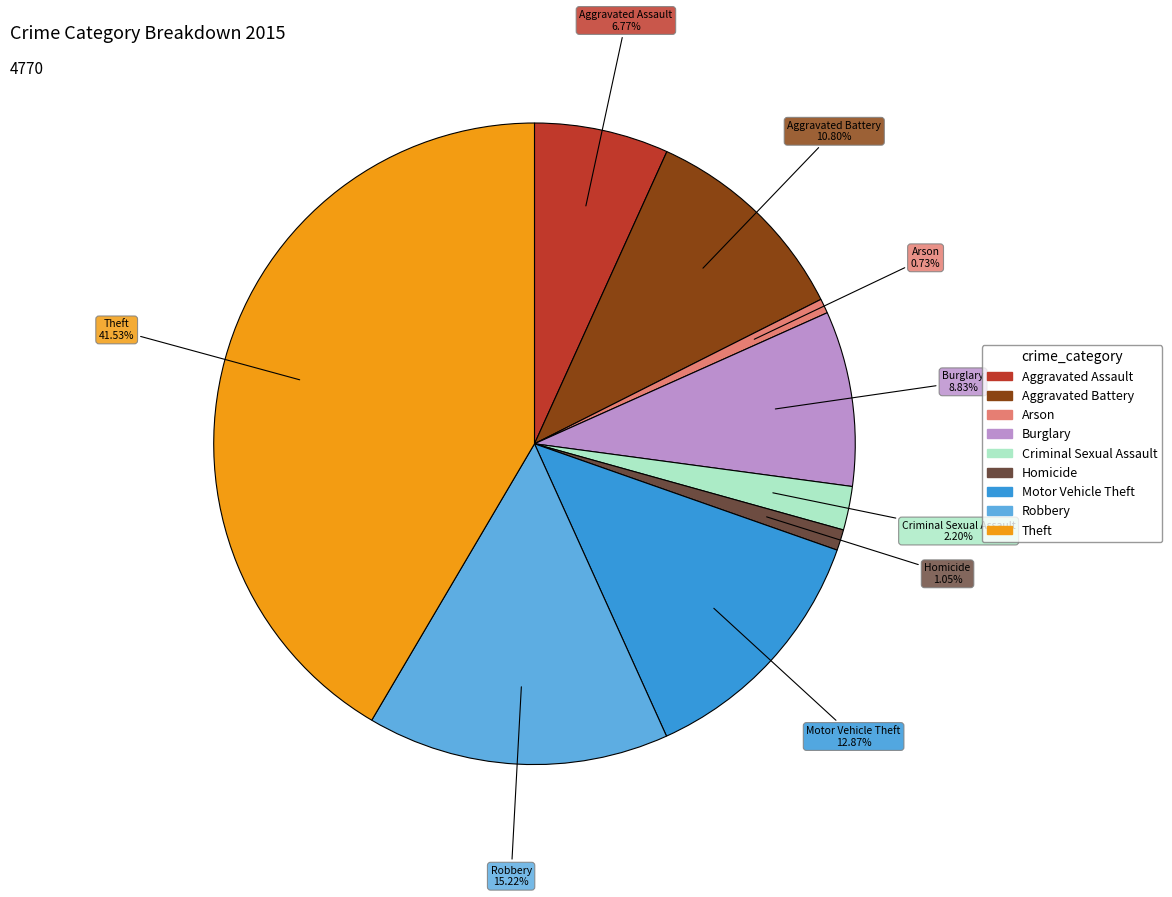

What is the largest slice in the pie chart?

Theft